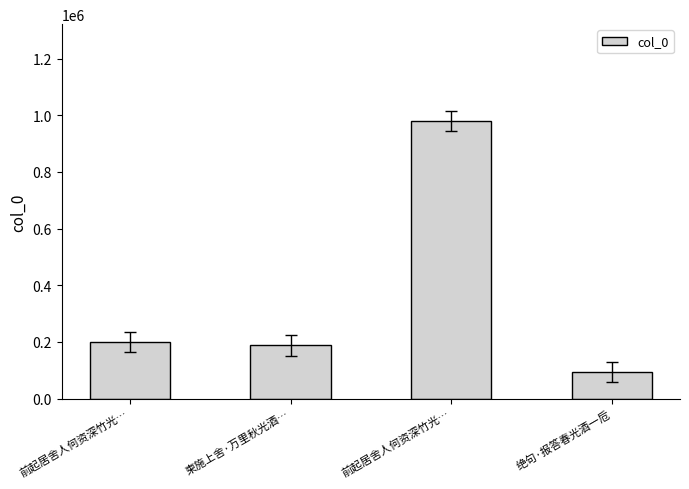

List the labels in order of value, largest first.

前起居舍人何资深竹光…, 前起居舍人何资深竹光…, 柬施上舍·万里秋光酒…, 绝句·报答春光酒一卮